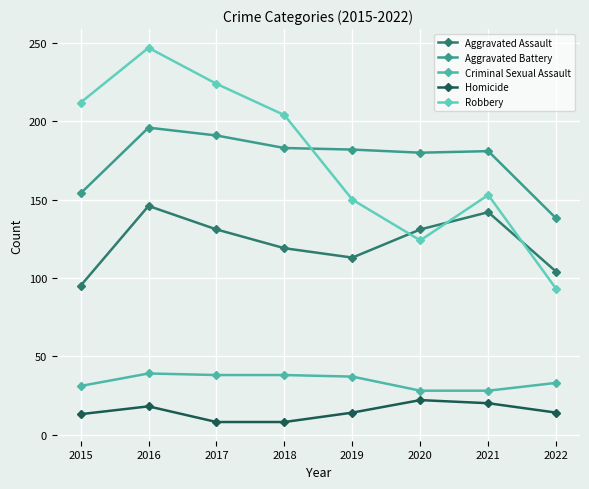

How many distinct data groups are displayed?

5